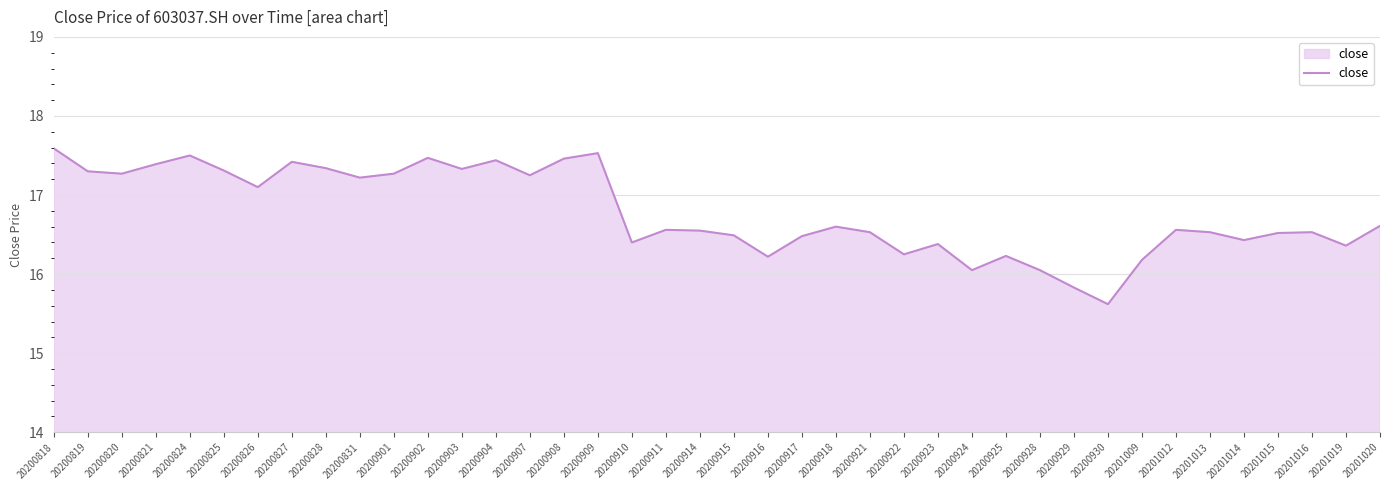

What is the difference between the maximum and minimum values?

2.0